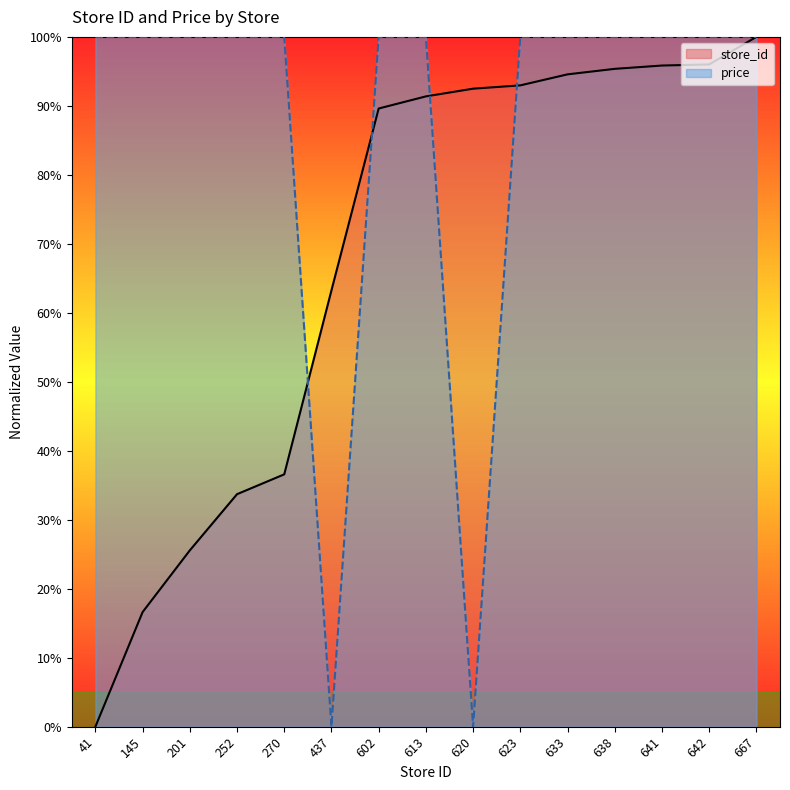

Rank the categories by store_id value from highest to lowest.

667, 642, 641, 638, 633, 623, 620, 613, 602, 437, 270, 252, 201, 145, 41